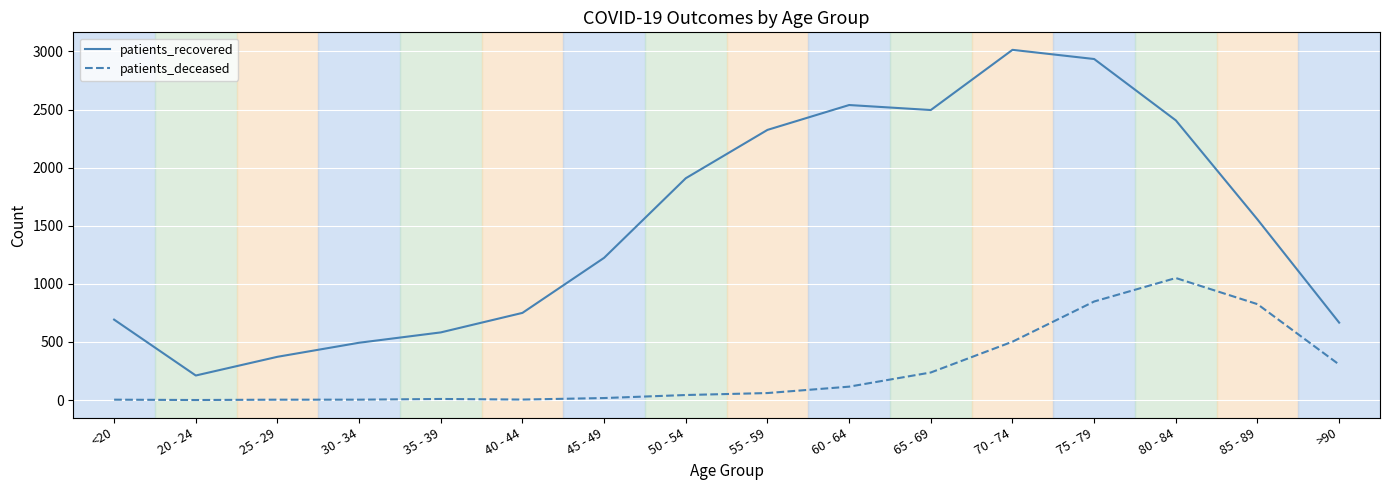

The value of patients_deceased at >90 is 409. True or false?

False